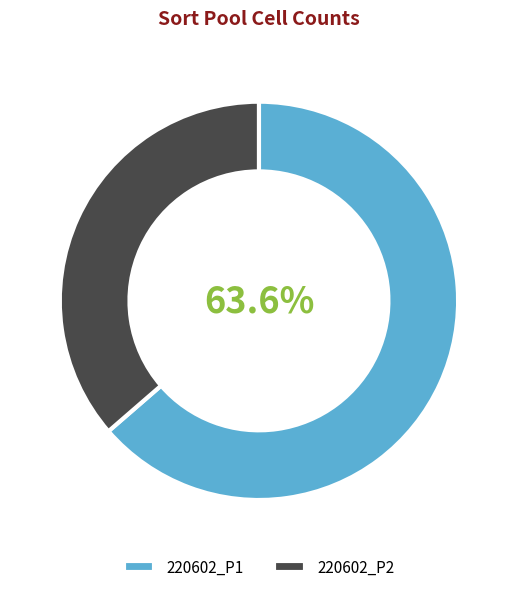

How many segments does this pie chart have?

2